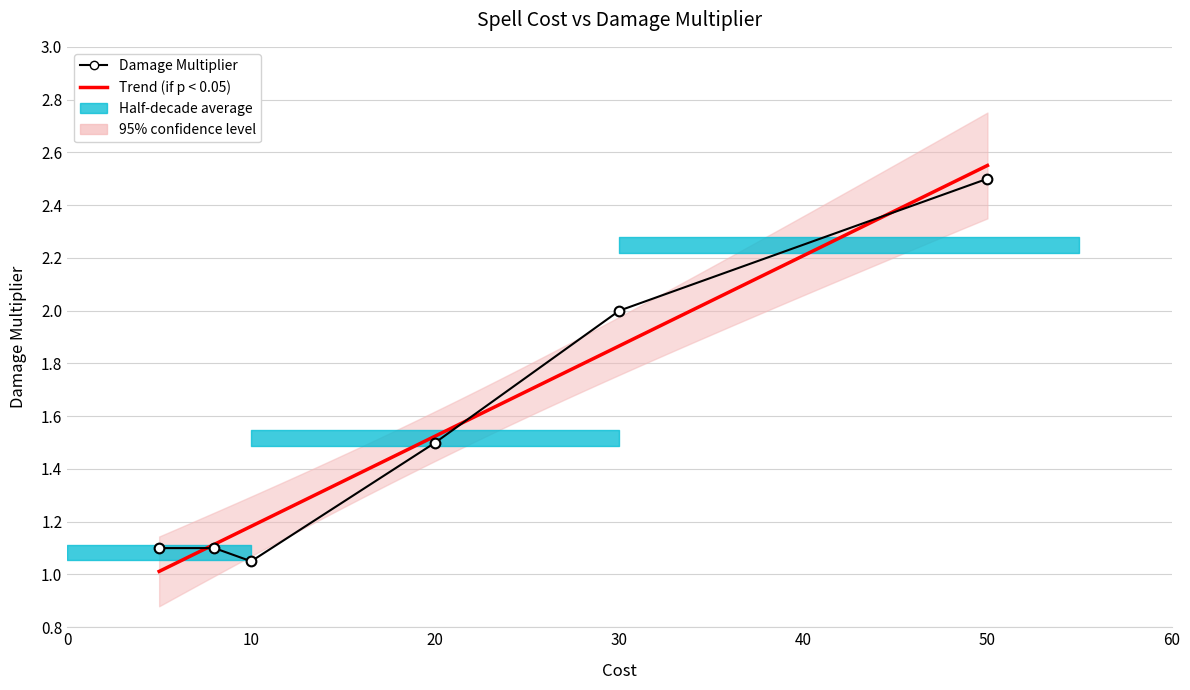

Count the number of categories in the chart.

6